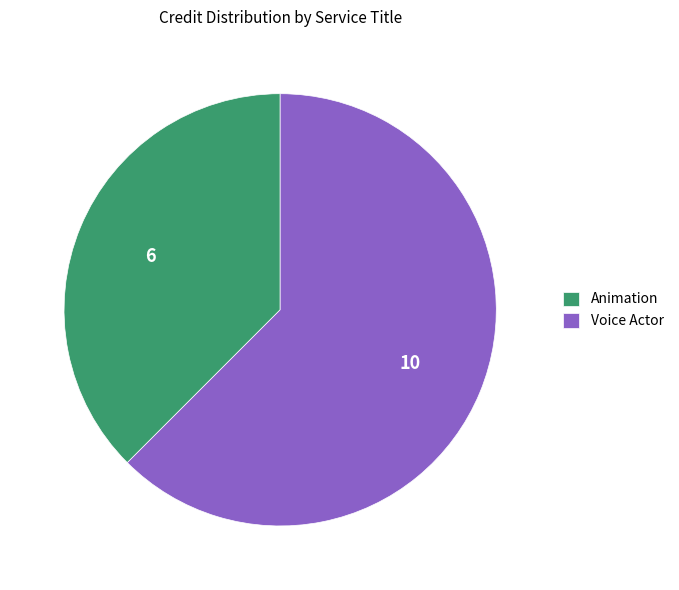

Rank the categories by value from lowest to highest.

Animation, Voice Actor